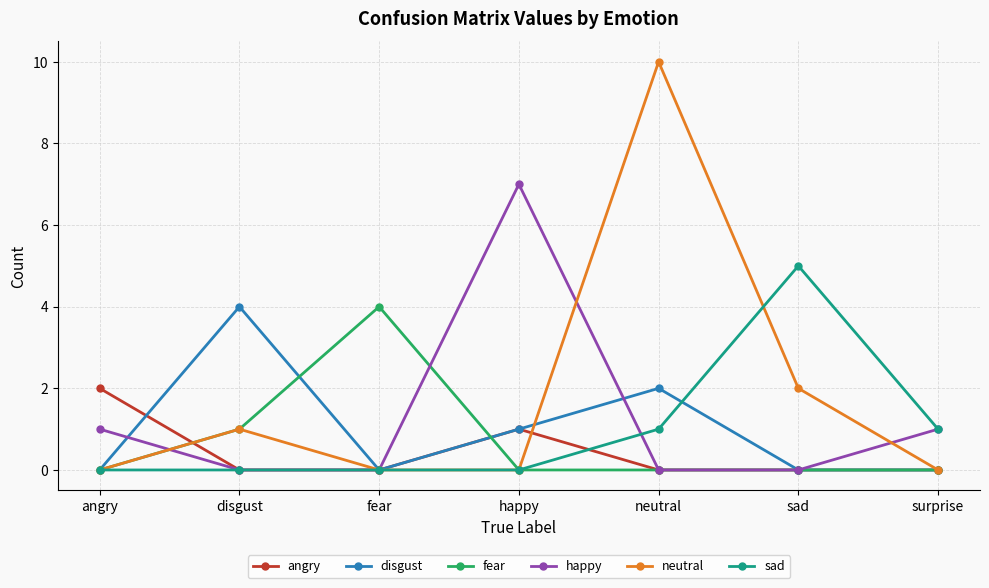

Which series has the largest range (max minus min)?

neutral